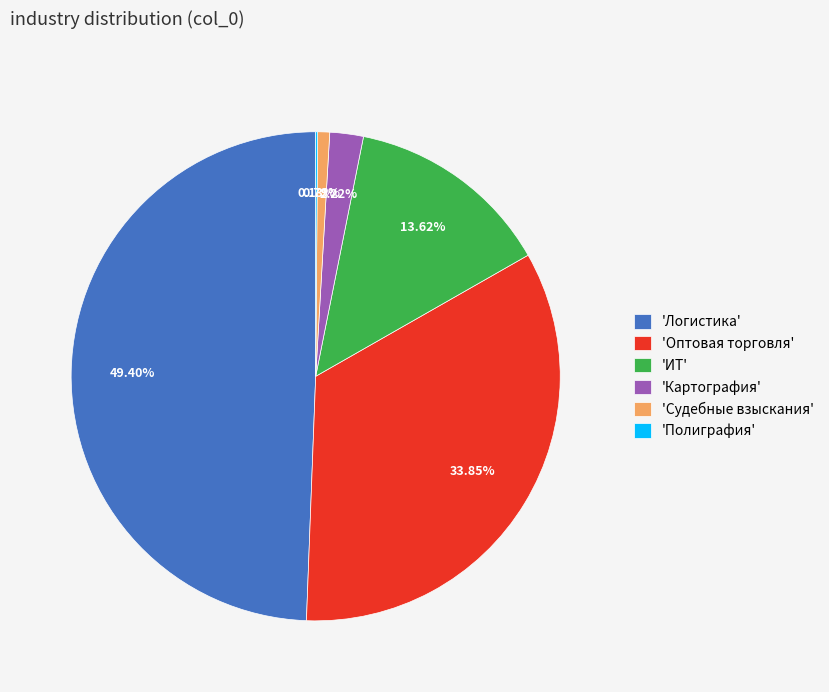

Is the sum of 'ИТ' and 'Логистика' greater than half?

Yes